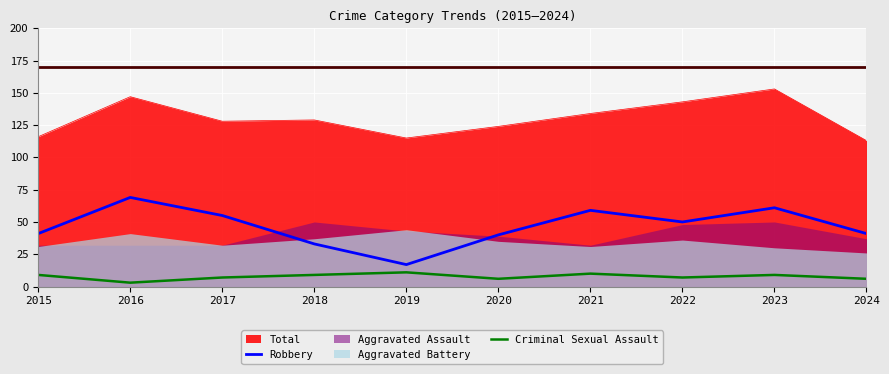

Is it true that Robbery equals 56 at 2024?

False